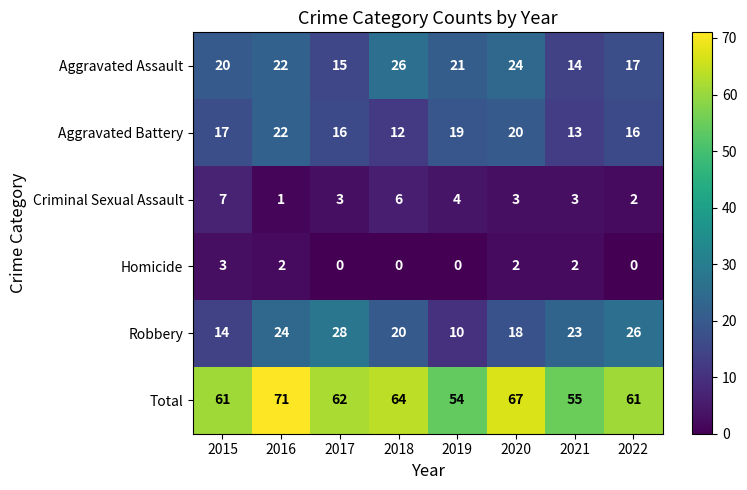

What is the sum of the Total values at 2018 and 2016?

135